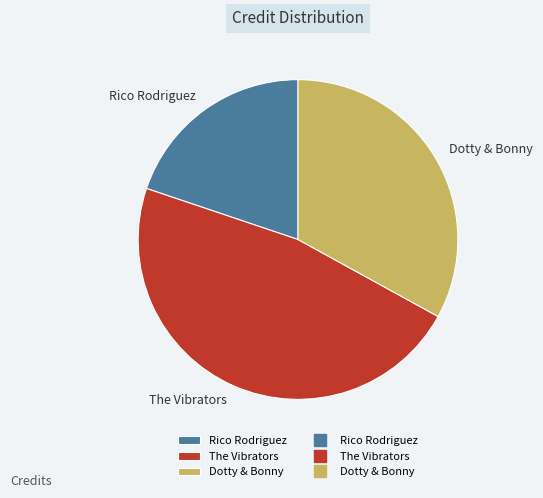

Rank the categories by value from highest to lowest.

The Vibrators, Dotty & Bonny, Rico Rodriguez